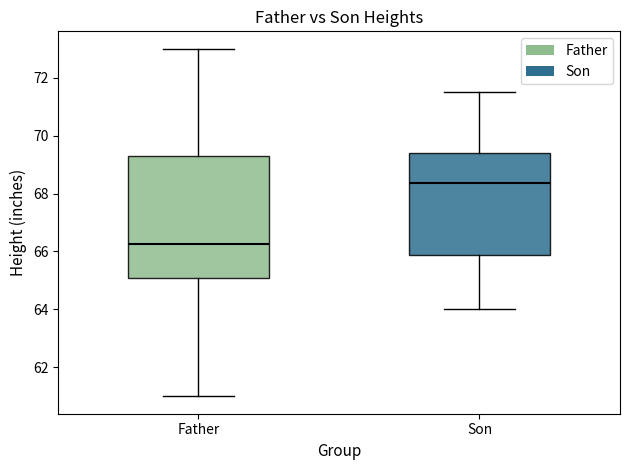

Which box has the highest median line?

Son